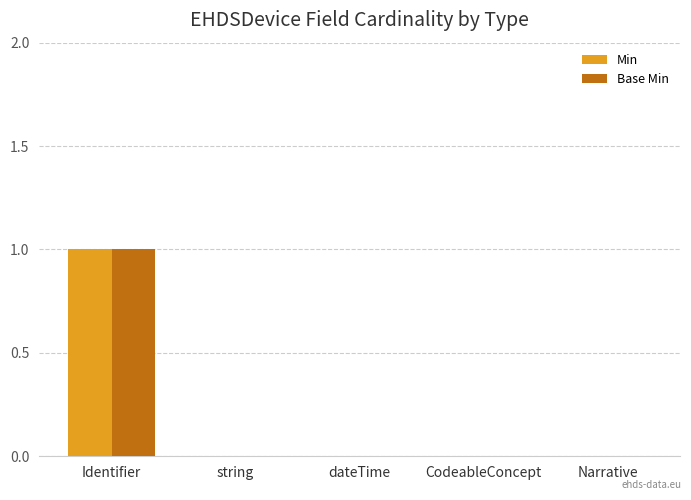

The Min series shows -1 at string. True or false?

False